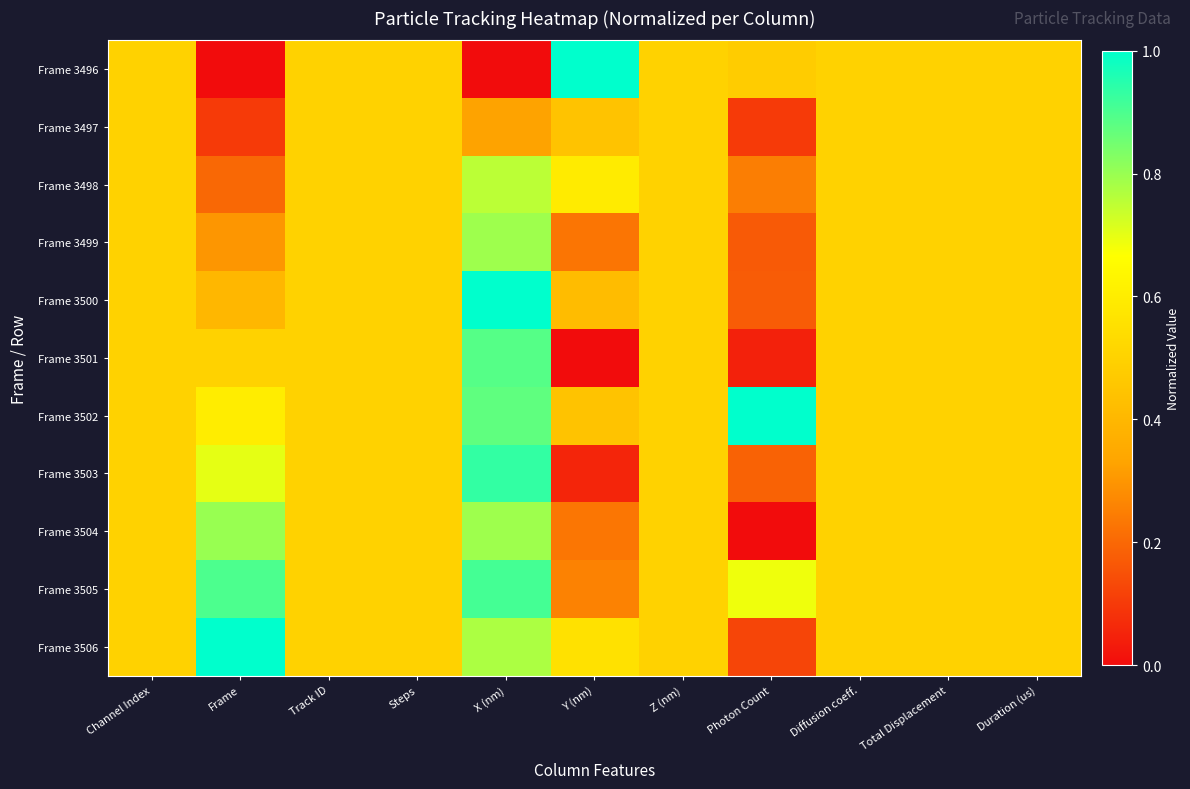

Which label corresponds to the smallest value in the chart?

Frame